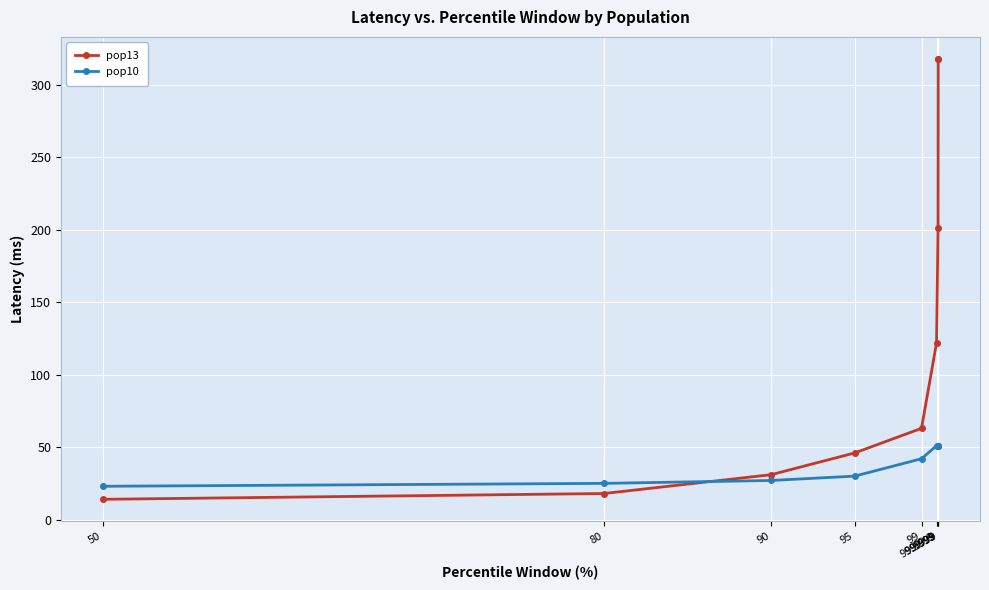

Reading left to right, what are all the values shown in this chart?

pop13: 50=14	80=18	90=31	95=46	99=63	99.9=122	99.99=201	99.999=318	99.9999=318
pop10: 50=23	80=25	90=27	95=30	99=42	99.9=51	99.99=51	99.999=51	99.9999=51